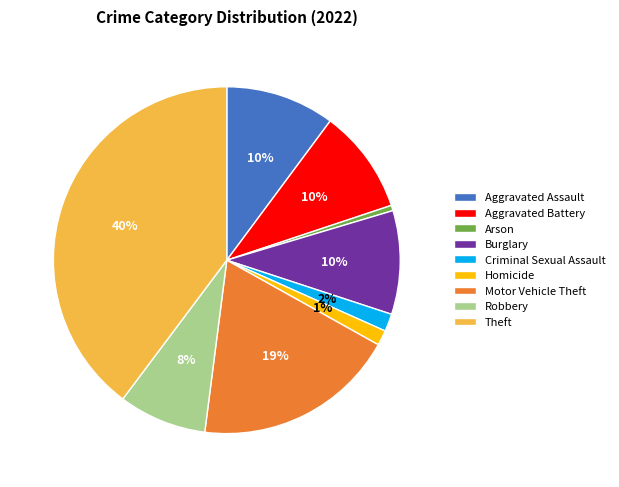

Between Theft and Aggravated Battery, which is larger?

Theft